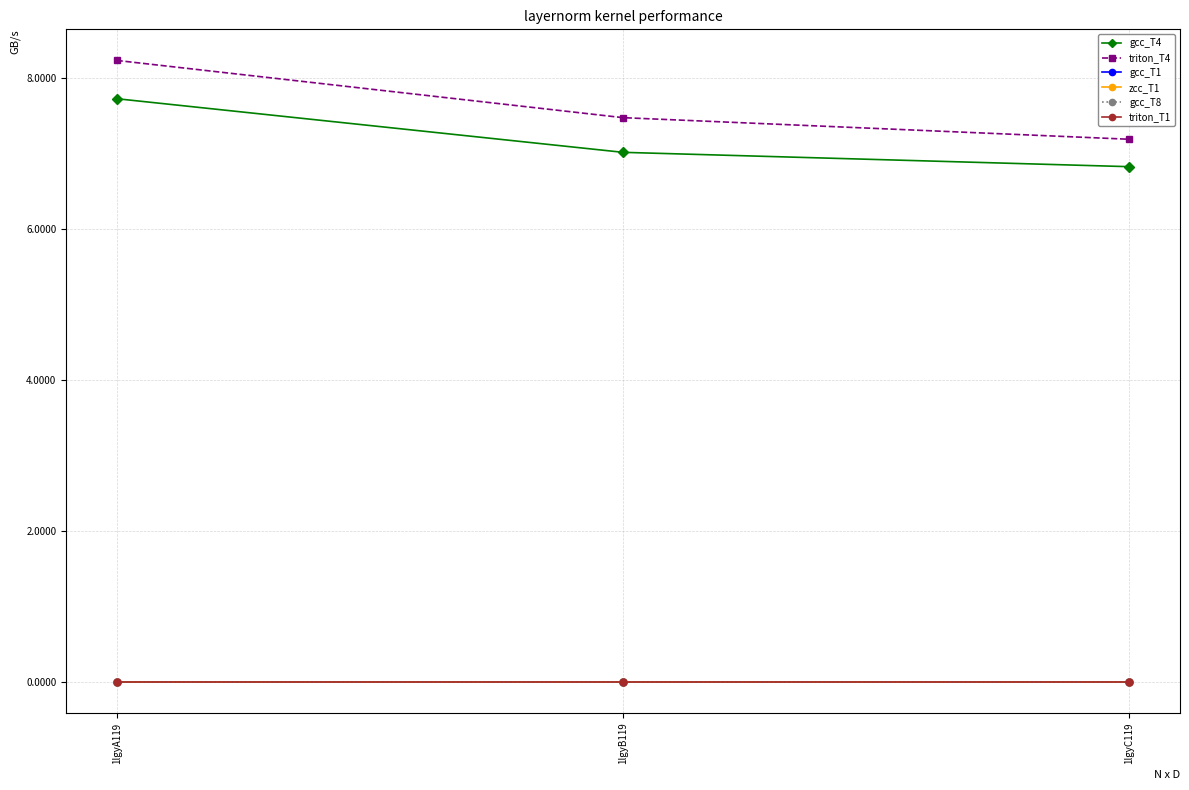

Reading left to right, list all the values displayed in this chart.

gcc_T4: 7.7	7.0	6.8
triton_T4: 8.2	7.5	7.2
gcc_T1: 0.0	0.0	0.0
zcc_T1: 0.0	0.0	0.0
gcc_T8: 0.0	0.0	0.0
triton_T1: 0.0	0.0	0.0